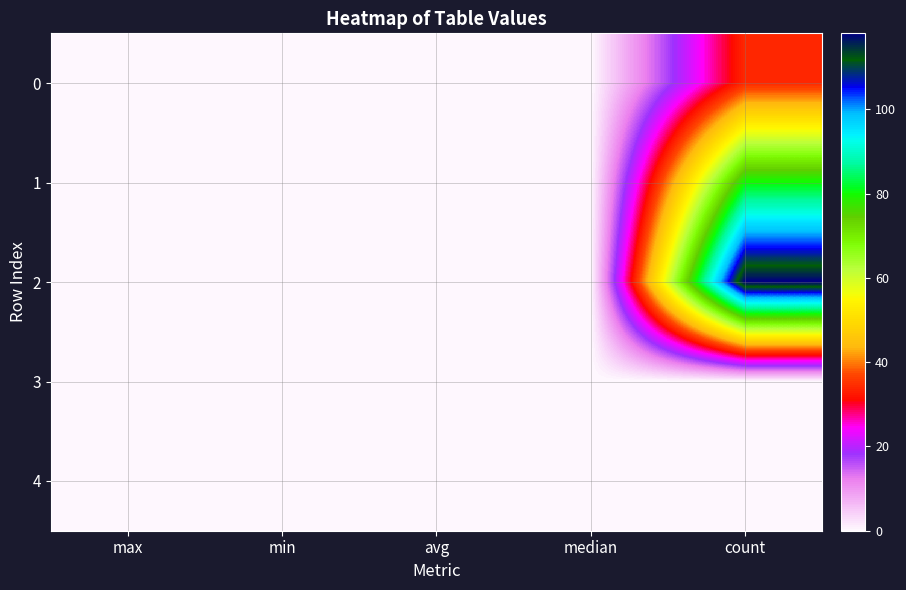

Reading left to right, list all the values displayed in this chart.

0: max=0.0	min=0.0	avg=0.0	median=0.0	count=34.0
1: max=0.0	min=0.0	avg=0.0	median=0.0	count=80.0
2: max=0.0	min=0.0	avg=0.0	median=0.0	count=118.0
3: max=0.0	min=0.0	avg=0.0	median=0.0	count=0.0
4: max=0.0	min=0.0	avg=0.0	median=0.0	count=0.0